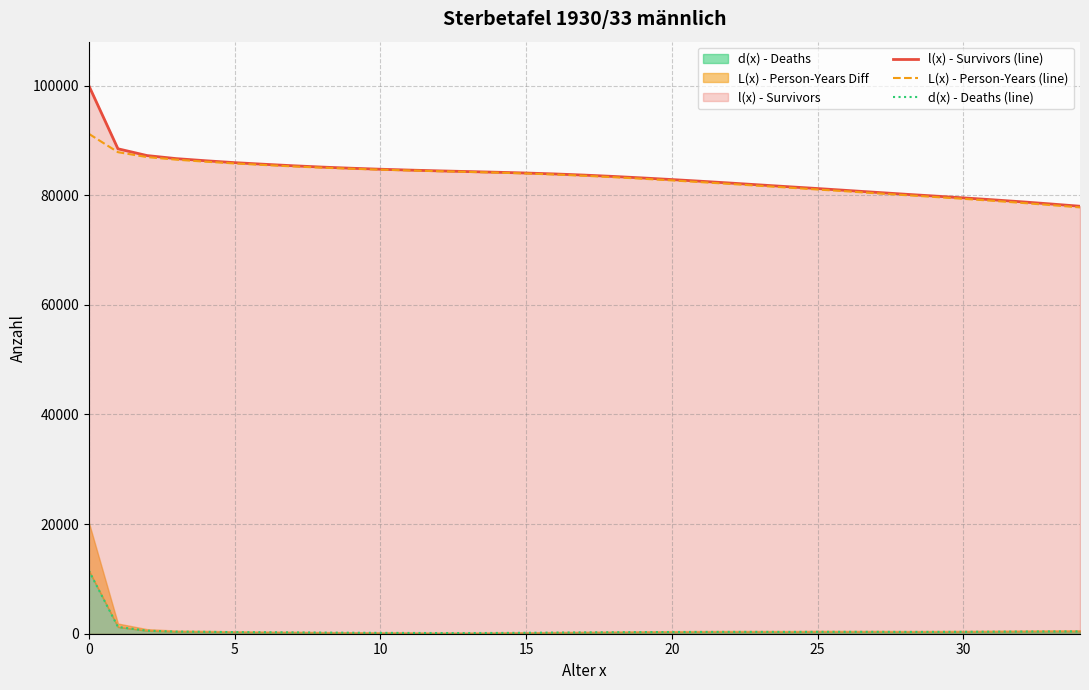

List the series in order of their peak value, highest first.

l(x) - Survivors (line), L(x) - Person-Years (line), d(x) - Deaths (line)